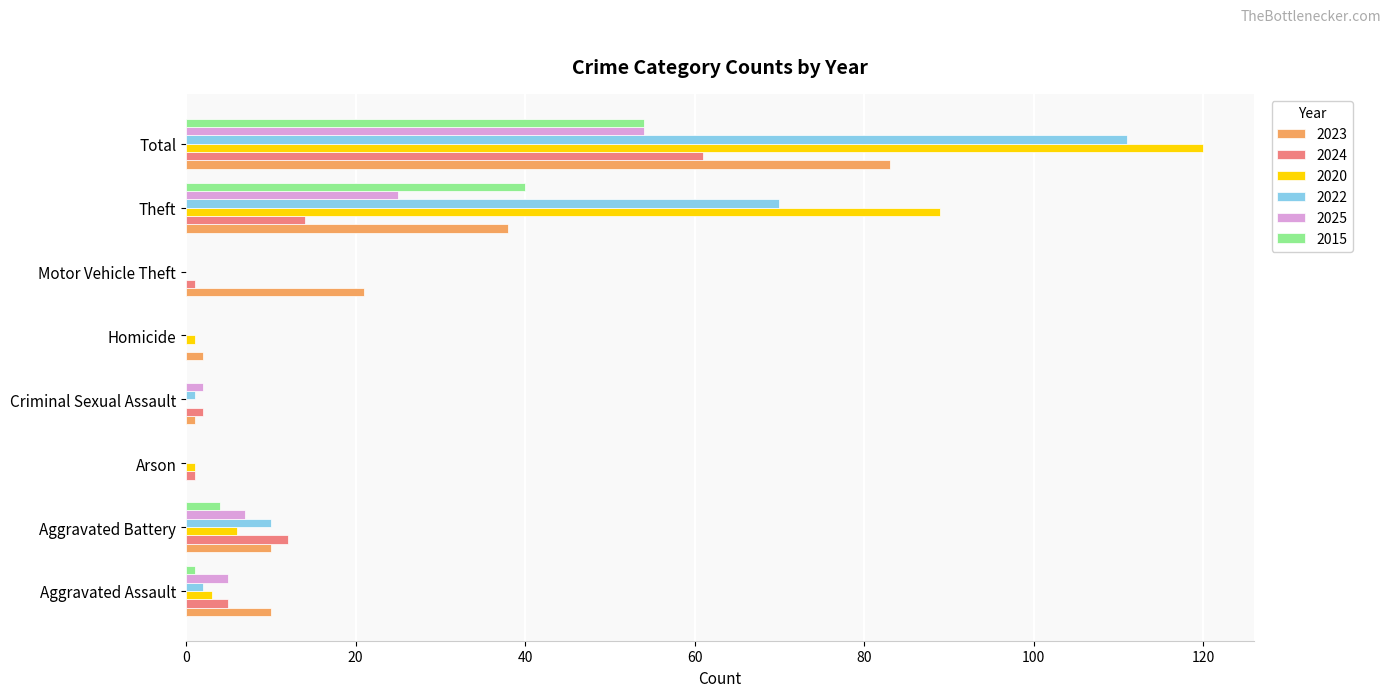

The value of 2015 at Total is 54. True or false?

True